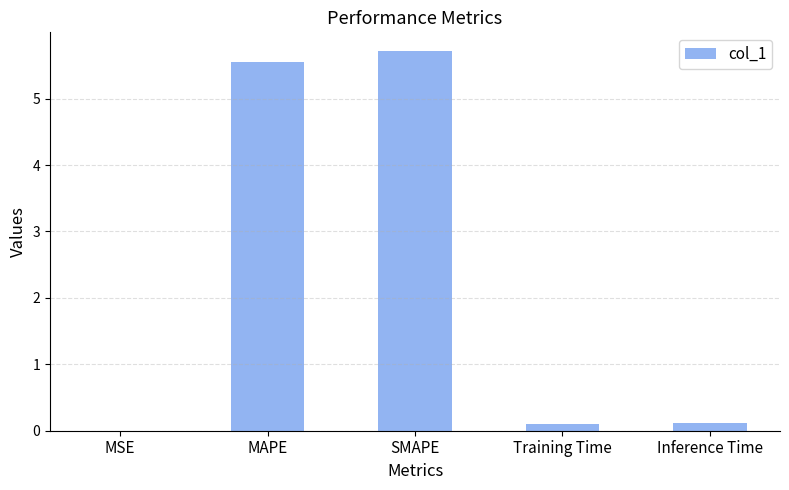

The value at MAPE is 5.6. True or false?

True